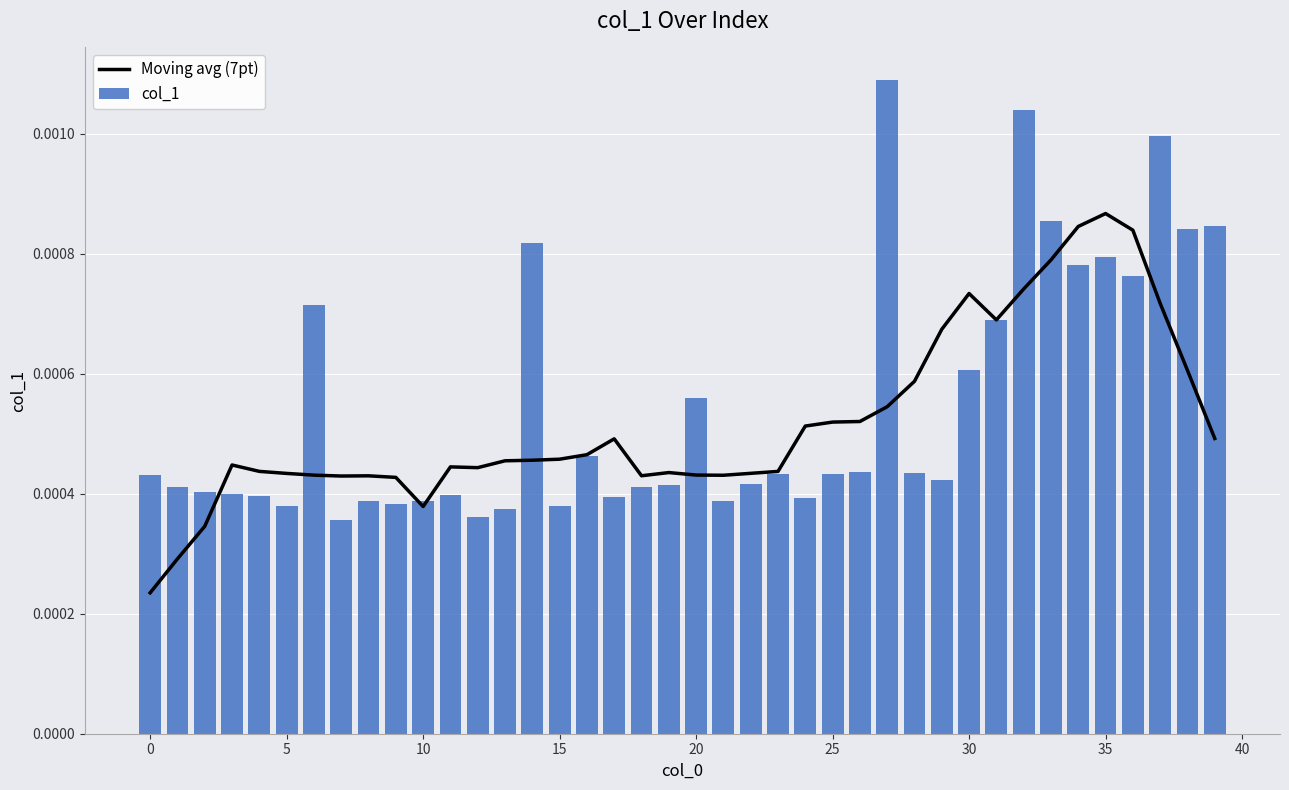

How many Moving avg (7pt) values are between 0 and 1?

40